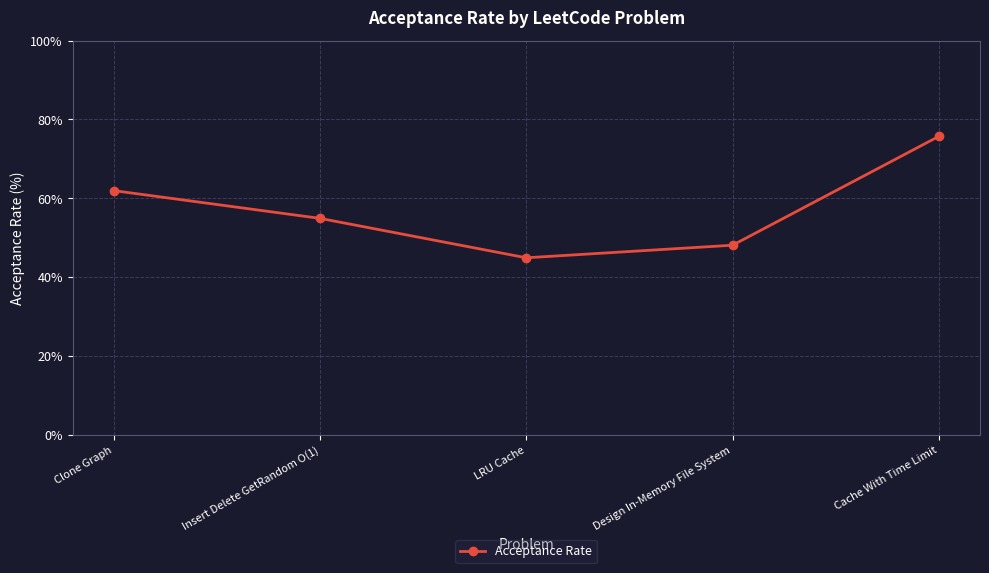

Between Cache With Time Limit and Insert Delete GetRandom O(1), which is larger?

Cache With Time Limit